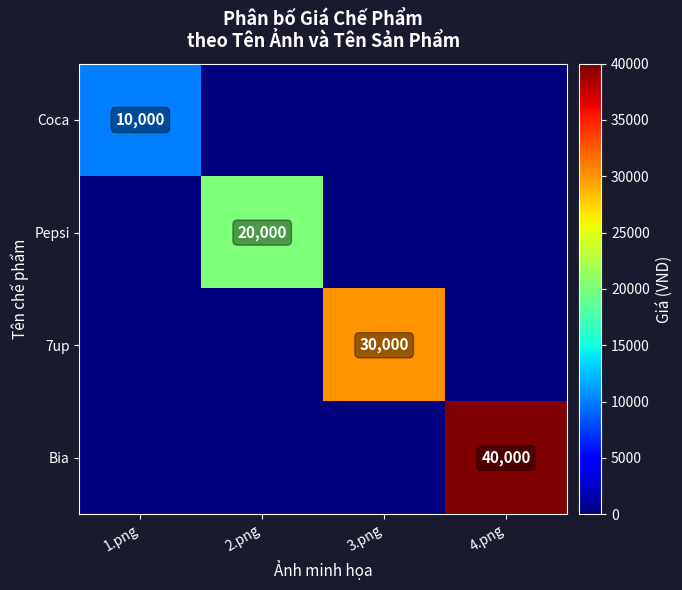

At which category is the sum across all series the highest?

4.png